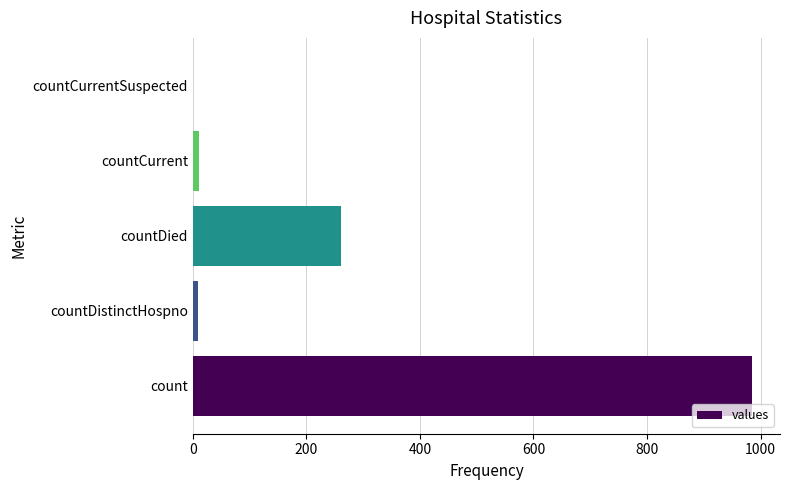

Between countDied and count, which is larger?

count